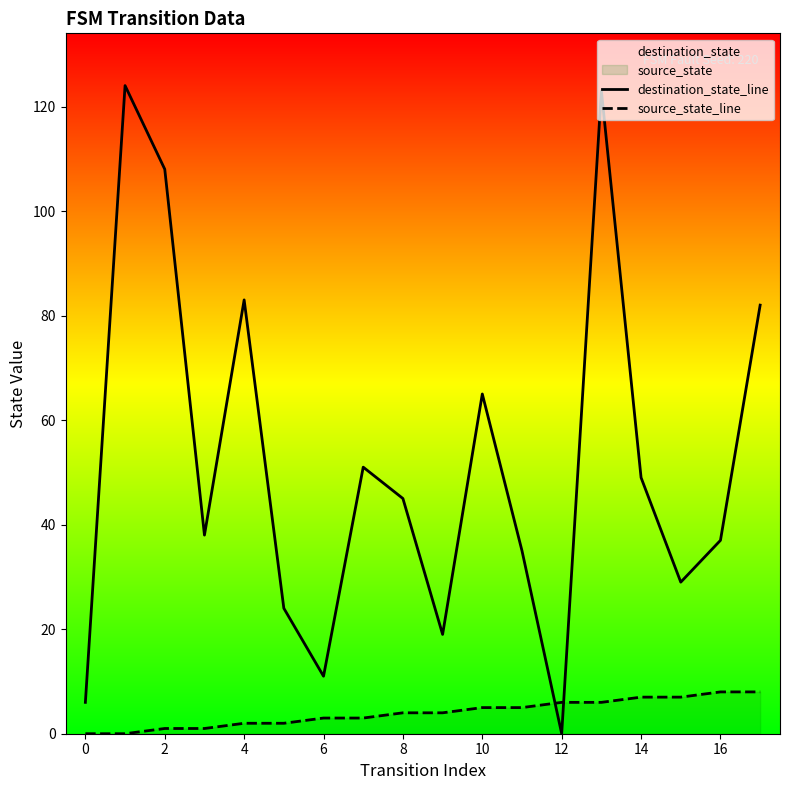

The source_state_line series shows 8 at 16. True or false?

True